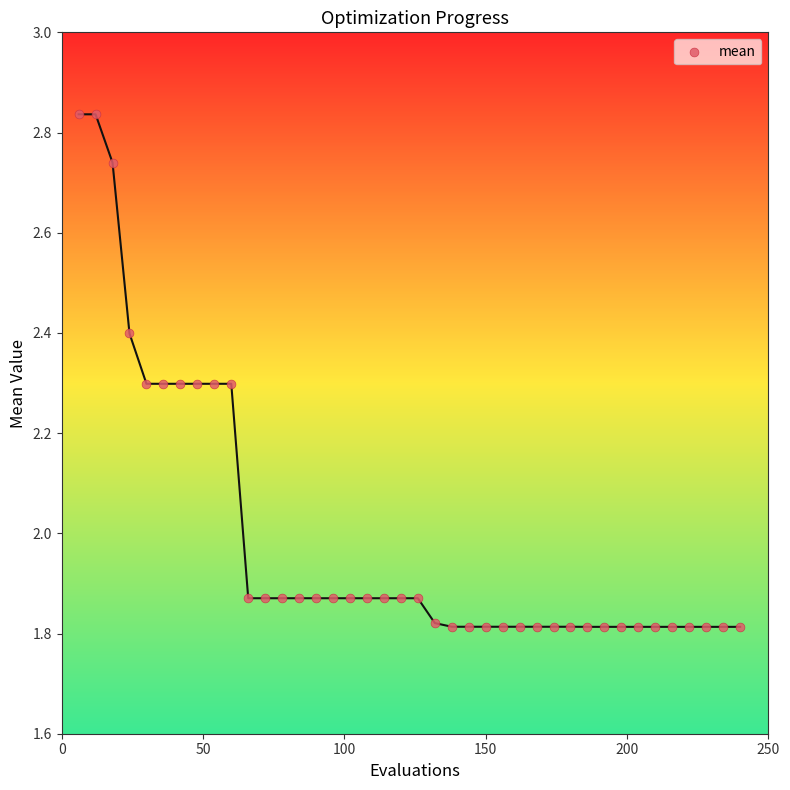

What is the range of Y values (max minus min)?

1.0